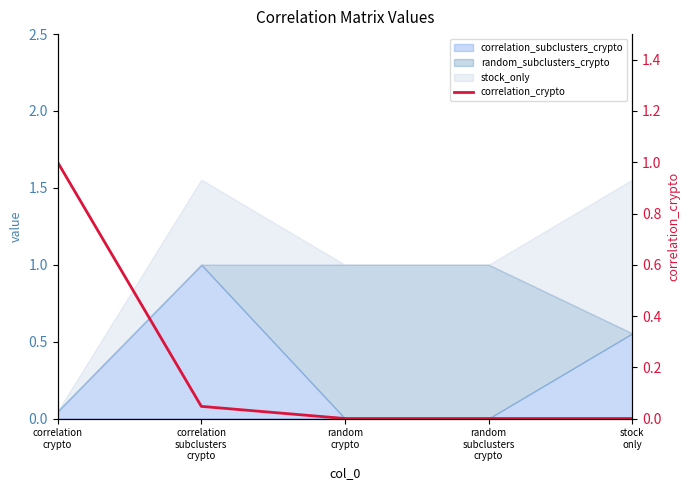

True or false: the data shows -0.5 at random
subclusters
crypto.

False